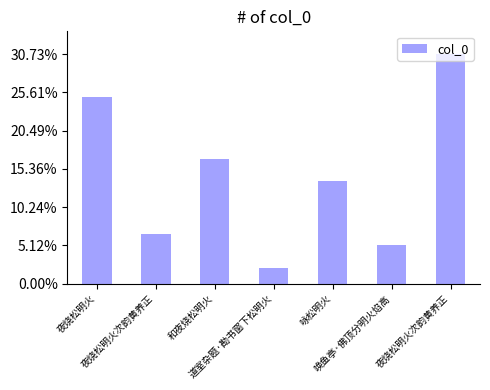

Between 咏松明火 and 道室杂题·勘书窗下松明火, which is larger?

咏松明火